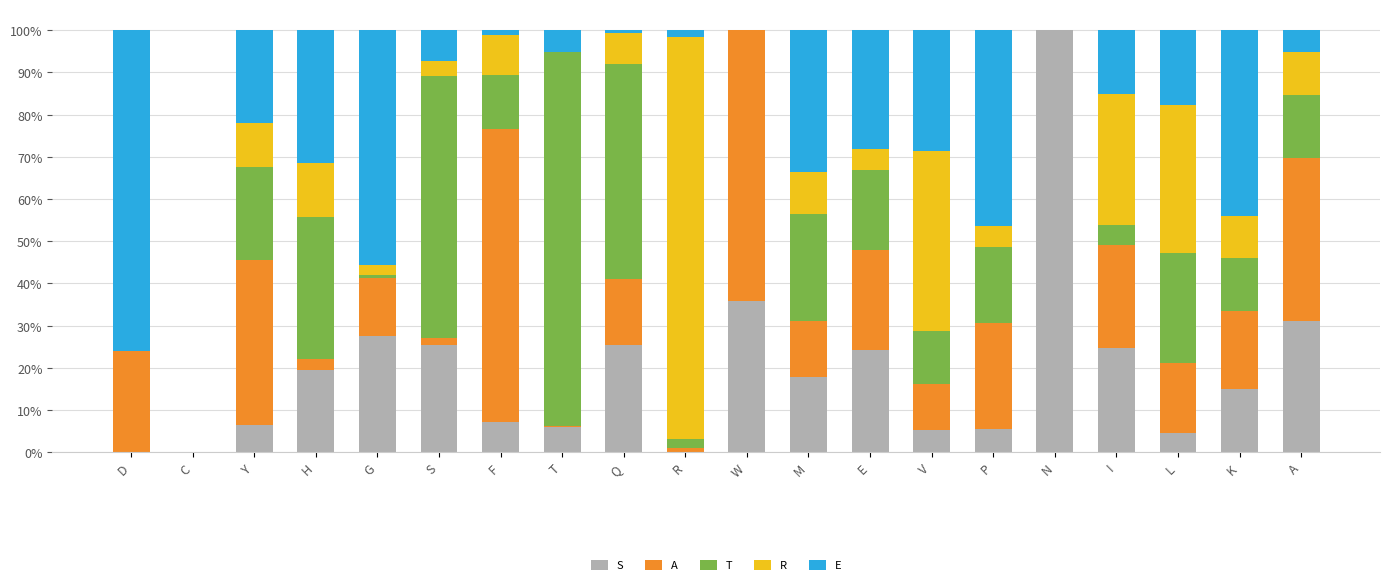

Are the bars grouped side by side (vs. stacked)?

No